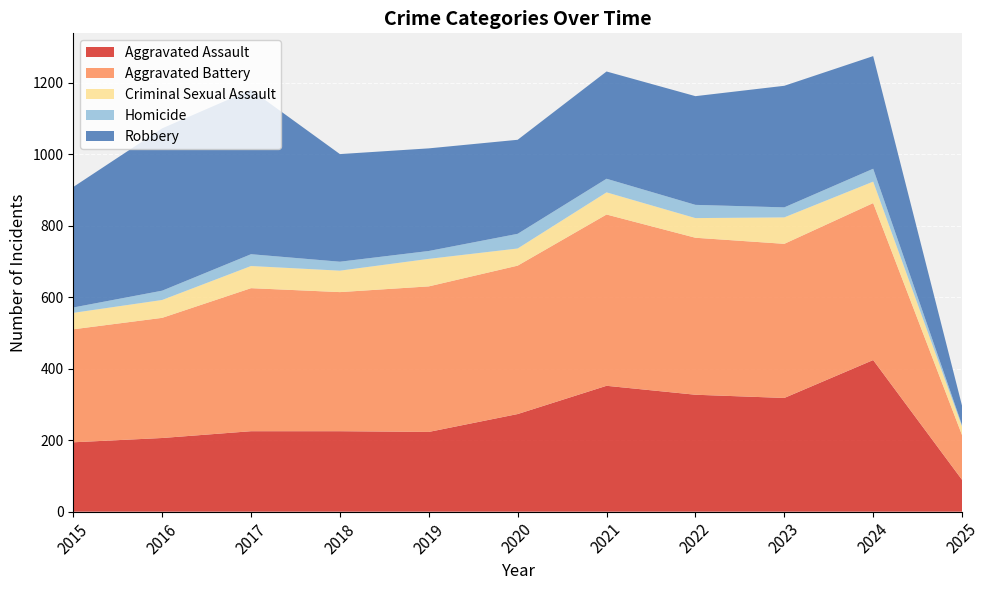

Rank the series by their maximum value, from highest to lowest.

Aggravated Battery, Robbery, Aggravated Assault, Criminal Sexual Assault, Homicide